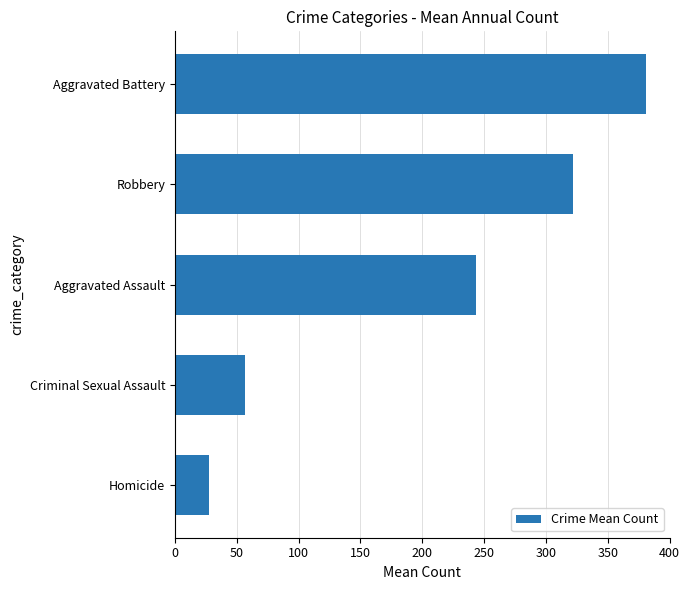

Reading bottom to top, transcribe all the data shown in this chart.

27.8	56.9	243.6	321.6	381.2